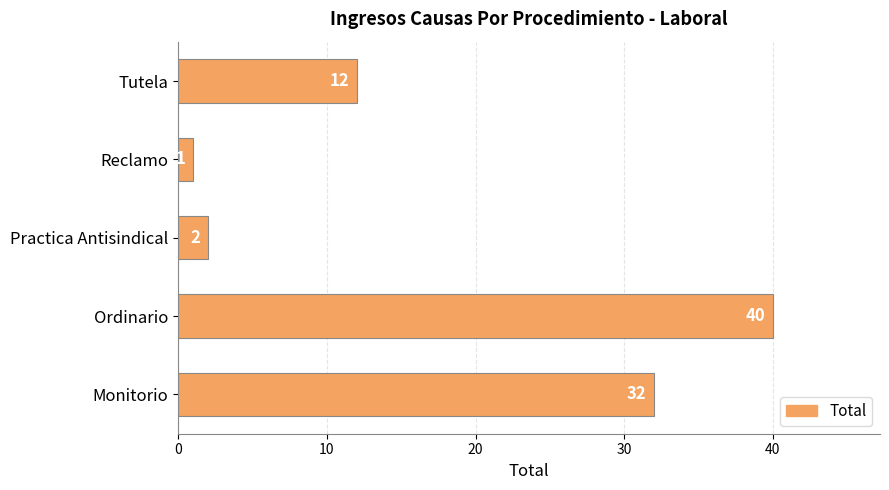

What is the difference between the second highest and second lowest values?

30